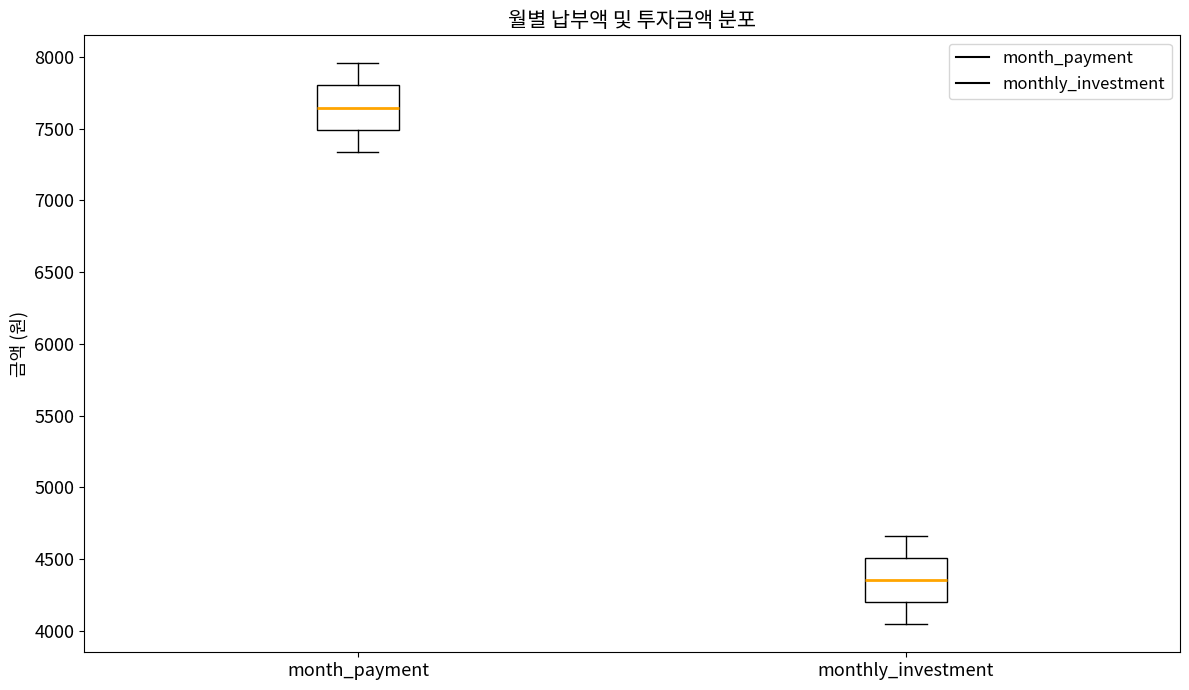

Which box's median line is the lowest?

monthly_investment